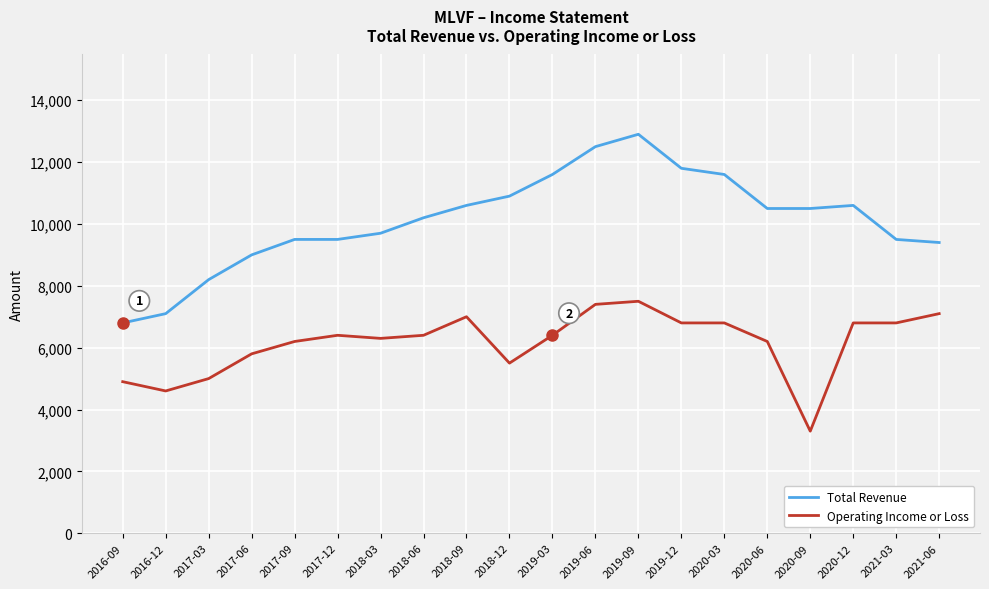

Which series has the largest range (max minus min)?

Total Revenue